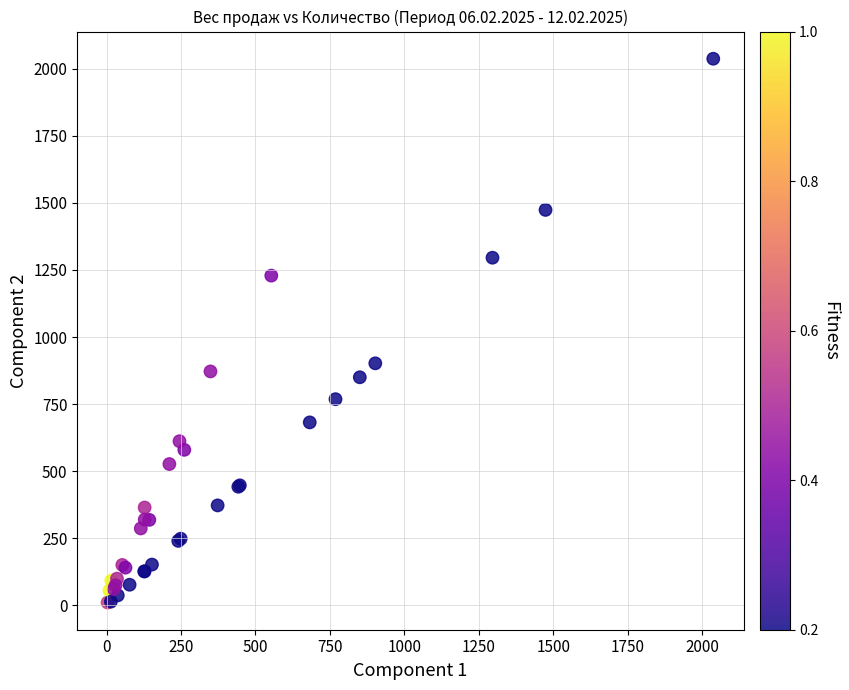

What Y value in the scatter plot is closest to 1023?

902.2